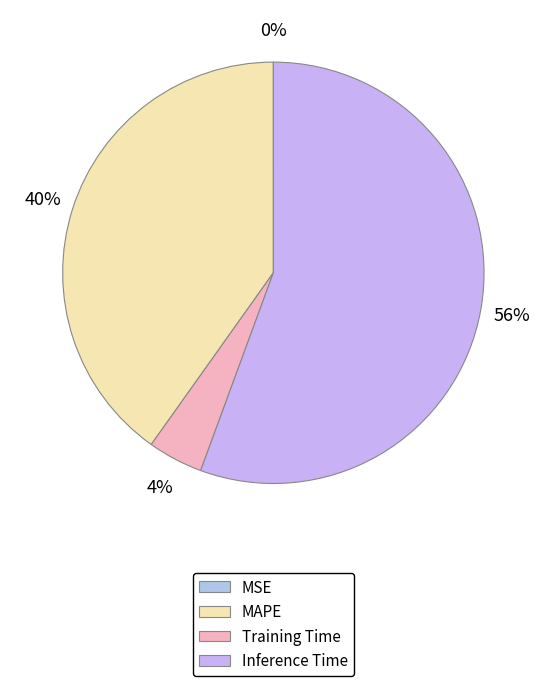

Which slice is the largest?

Inference Time